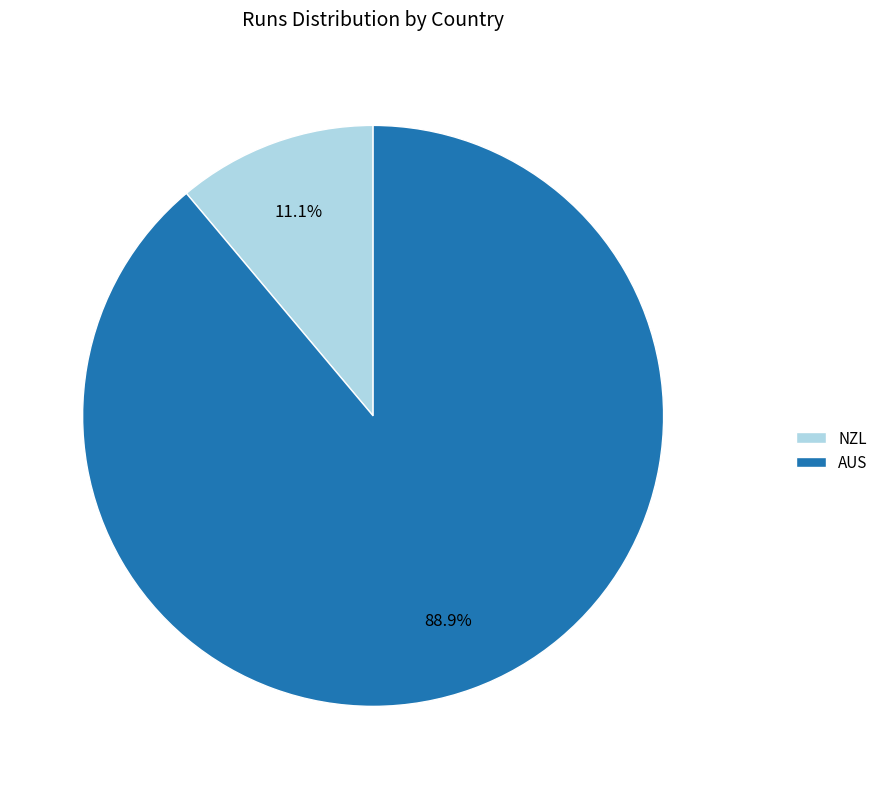

Is it true that NZL is 1% of the pie?

False